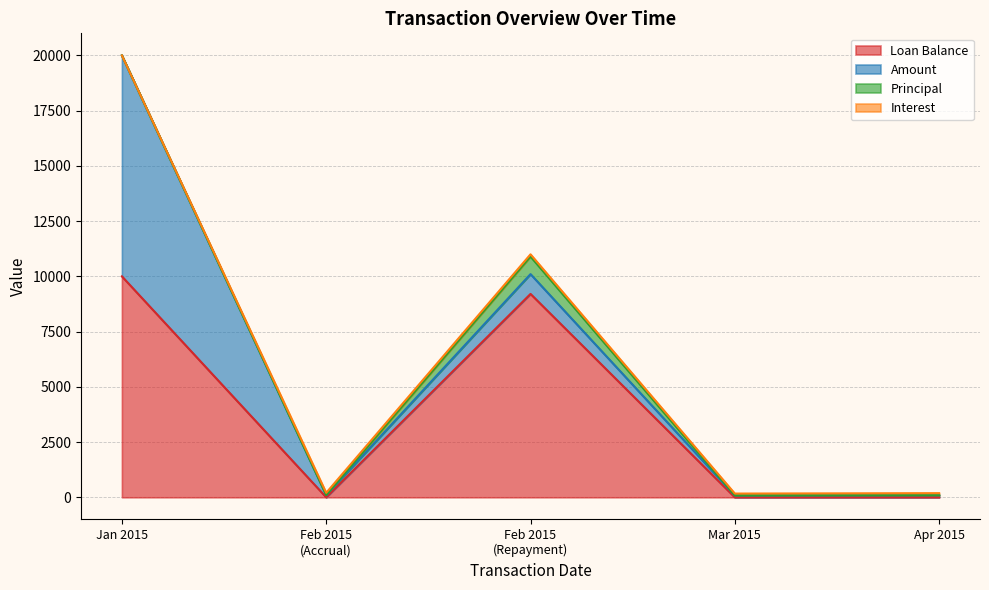

Rank the series at 2015-03-01 from lowest to highest value.

Principal, Loan Balance, Amount, Interest